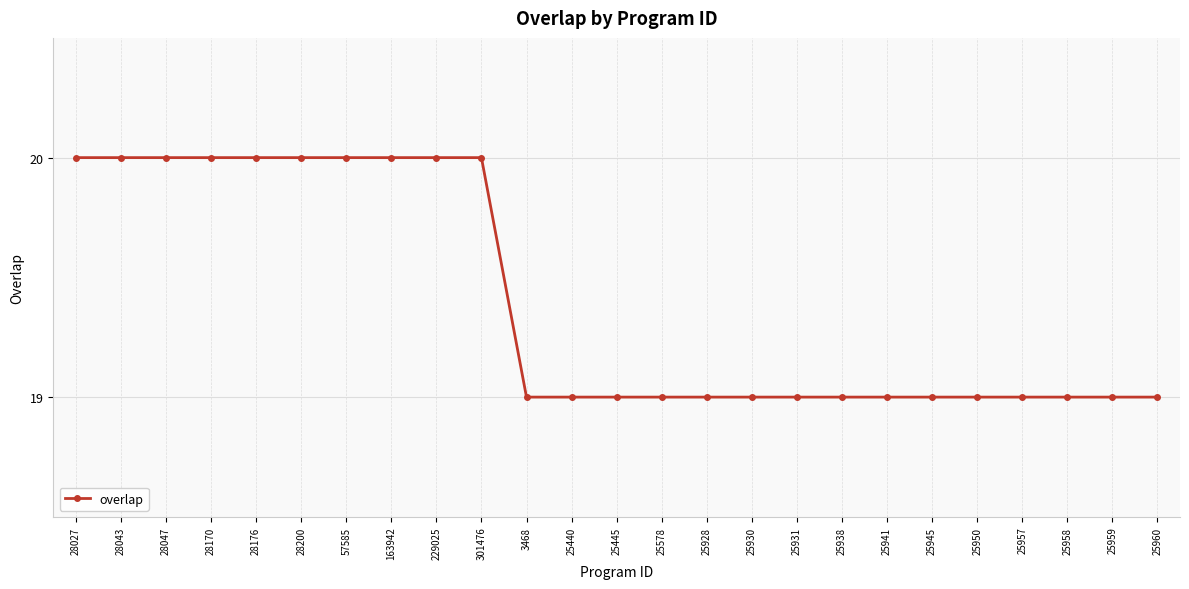

Which has a higher value, 25578 or 229025?

229025